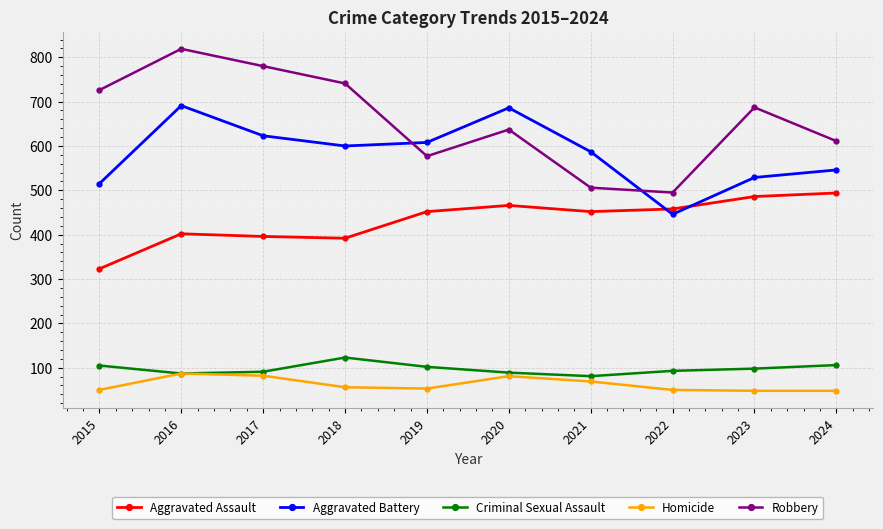

What is the highest value of the Criminal Sexual Assault series?

123